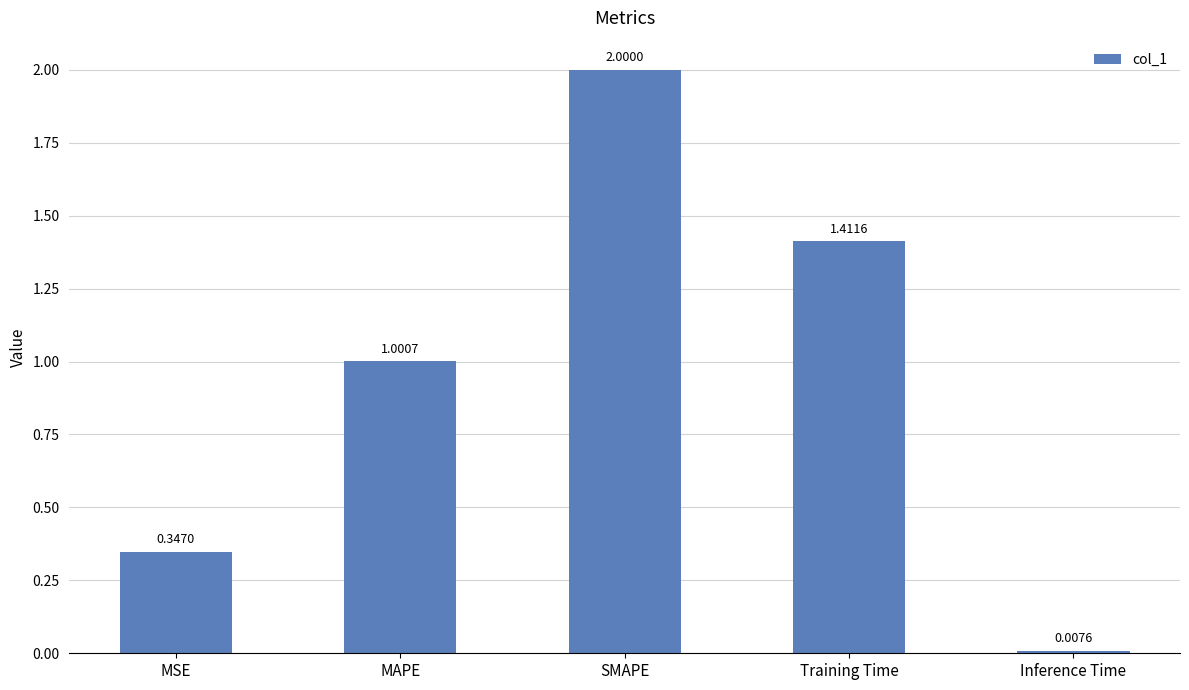

What is the label of the 4th bar from the right?

MAPE